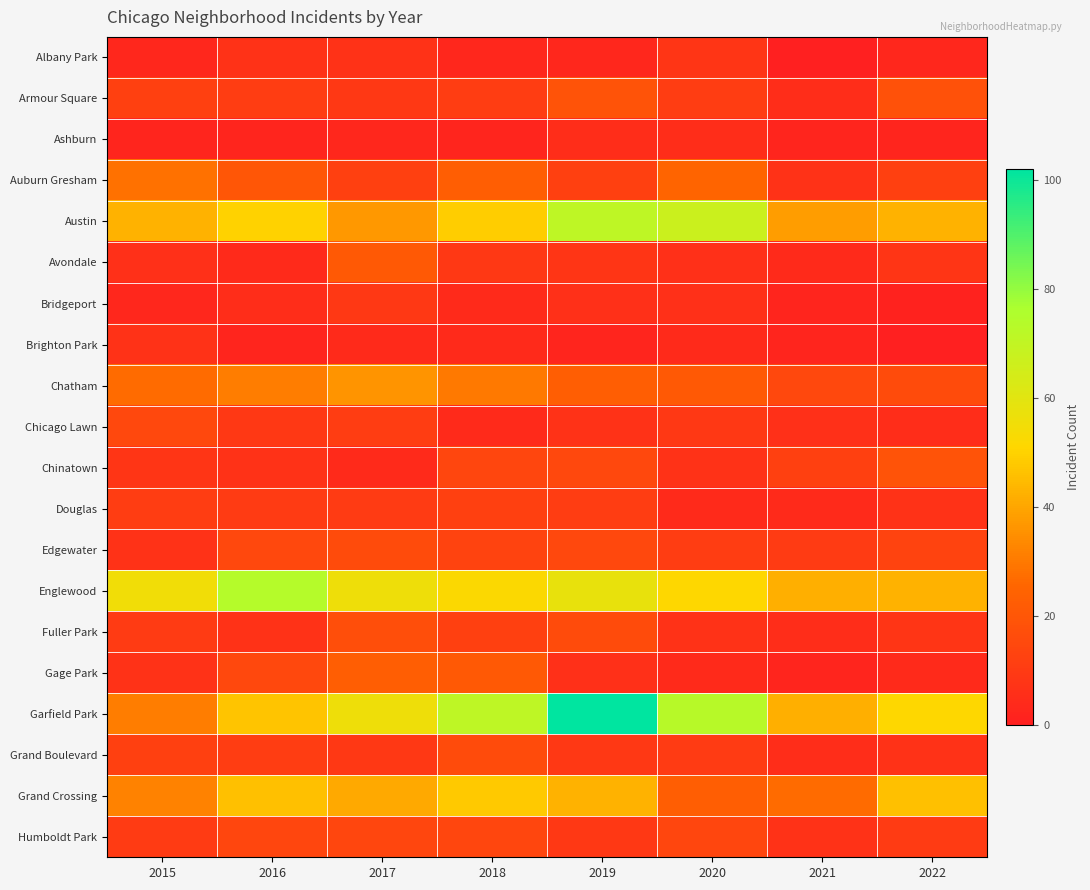

What is the total value across all series at 2020?

366